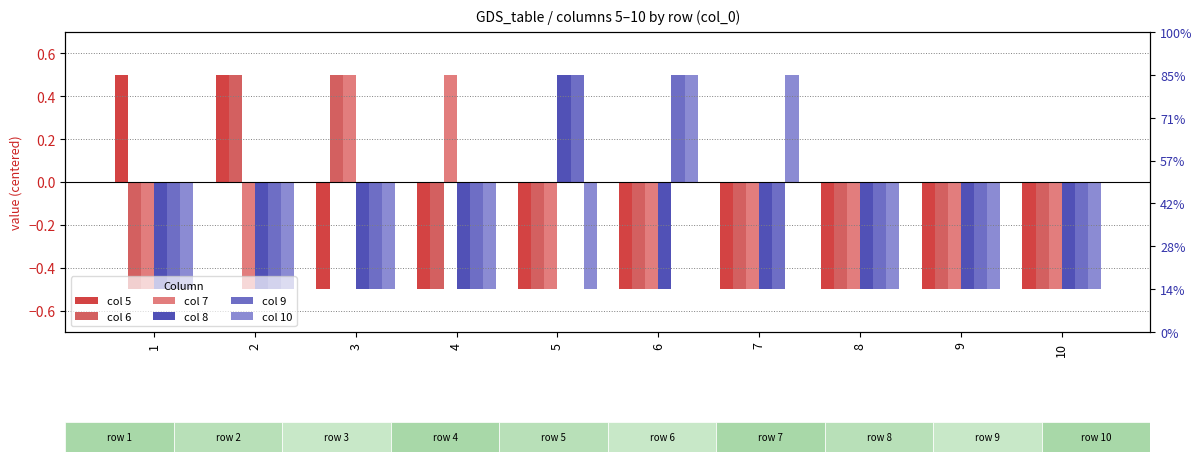

List the series in order of their peak value, highest first.

col 5, col 6, col 7, col 8, col 9, col 10